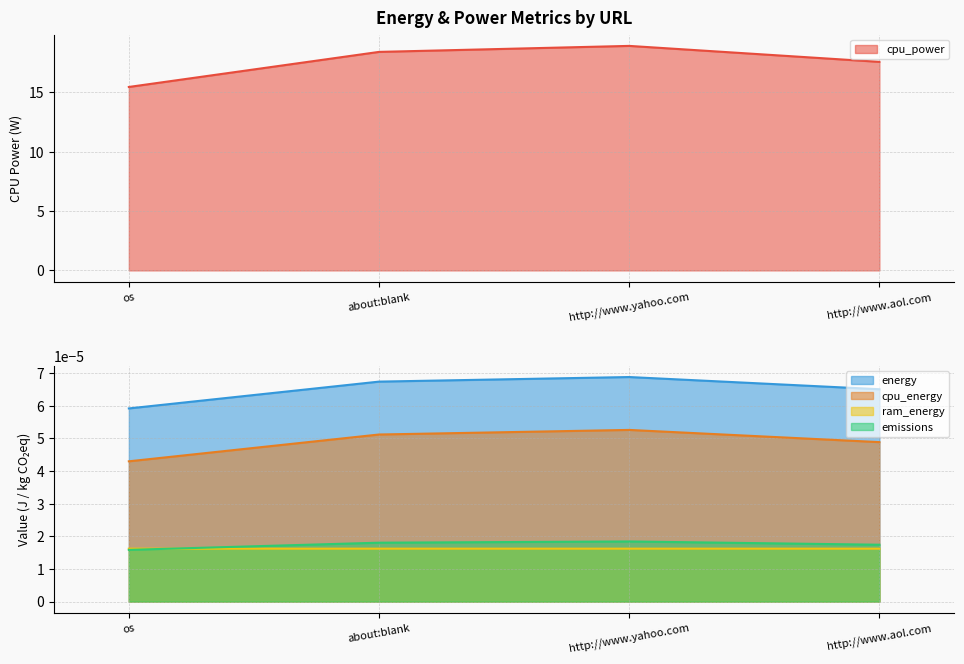

Which category has the lowest value in the cpu_power series?

os